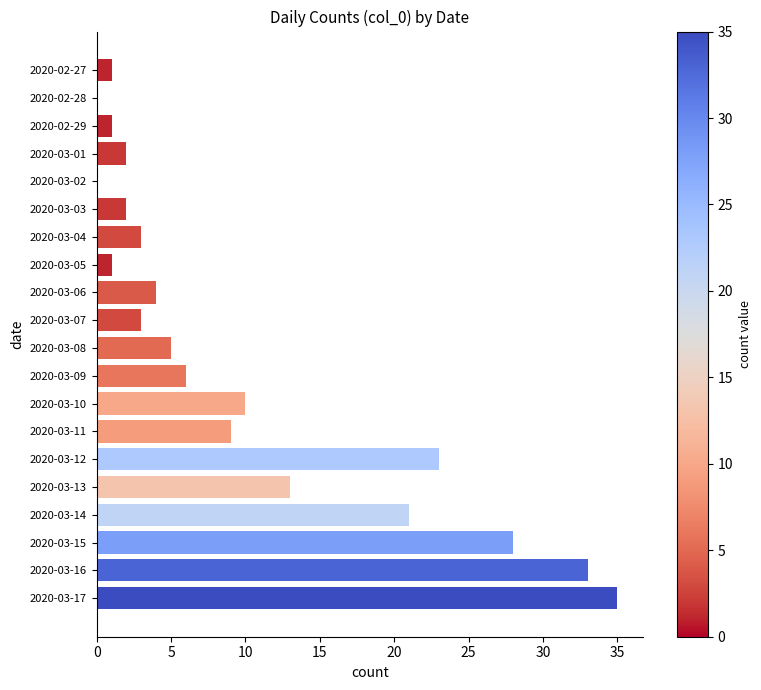

What is the sum of the values at 2020-03-07 and 2020-02-28?

3